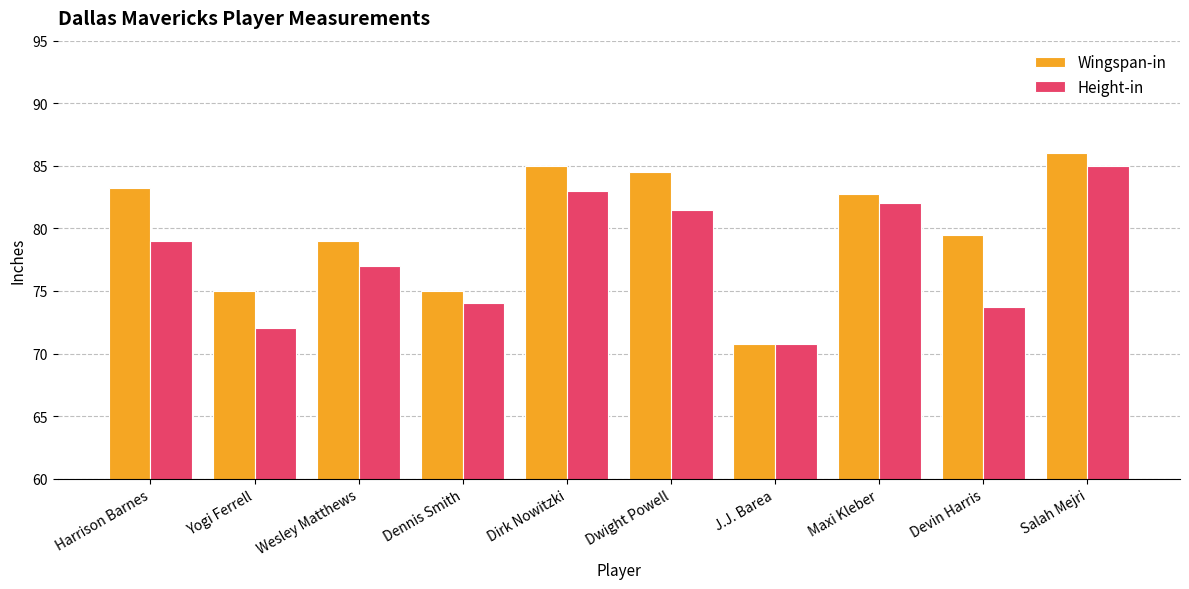

What position from the left is J.J. Barea?

7